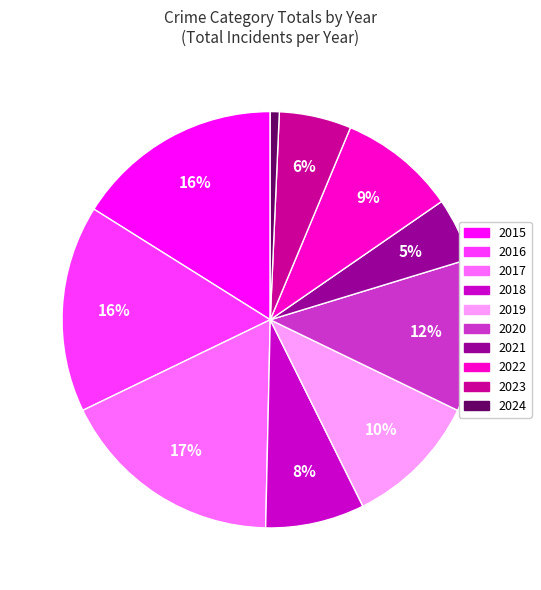

Is there a majority slice in this chart?

No